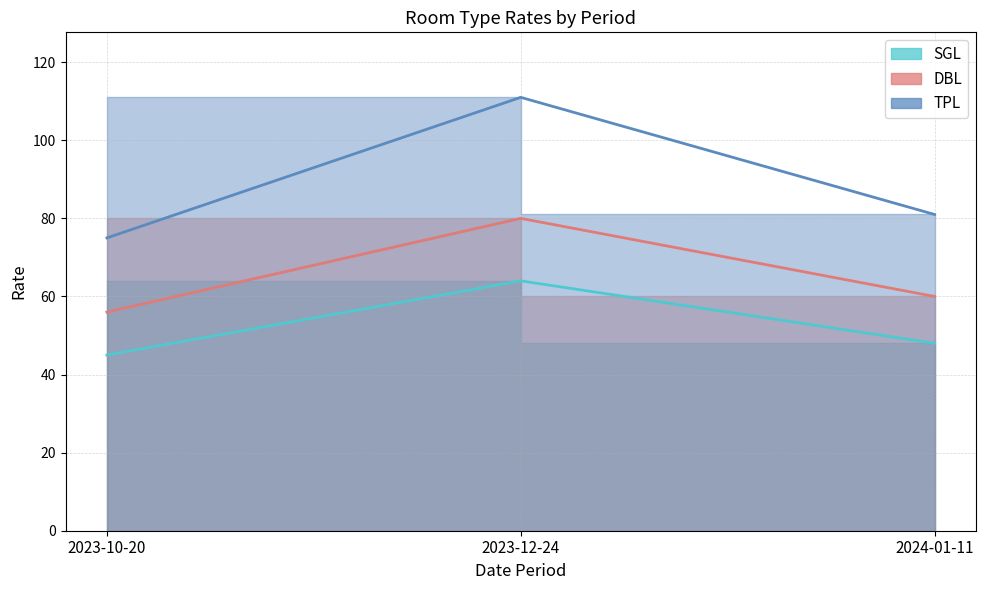

Count the number of categories in the chart.

3